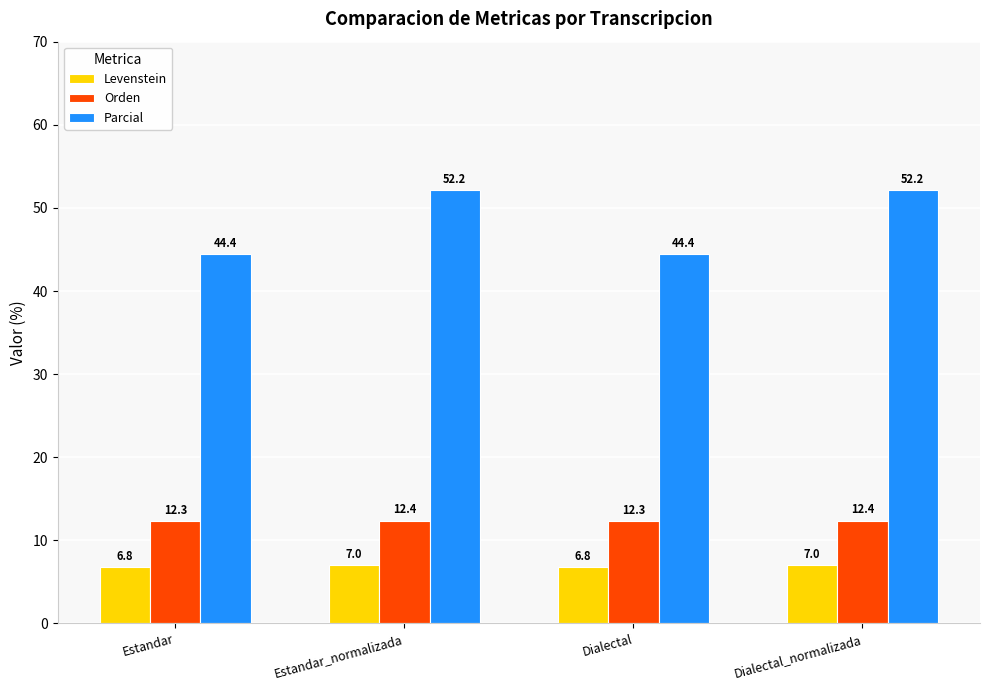

What position from the right is Dialectal?

2